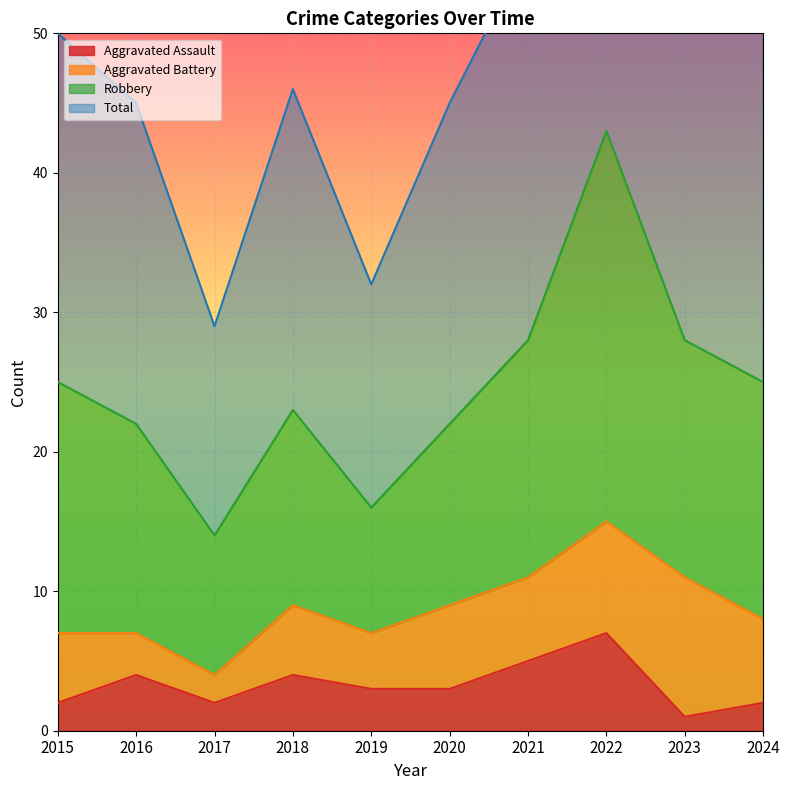

Where is the first local maximum for Aggravated Assault?

2016